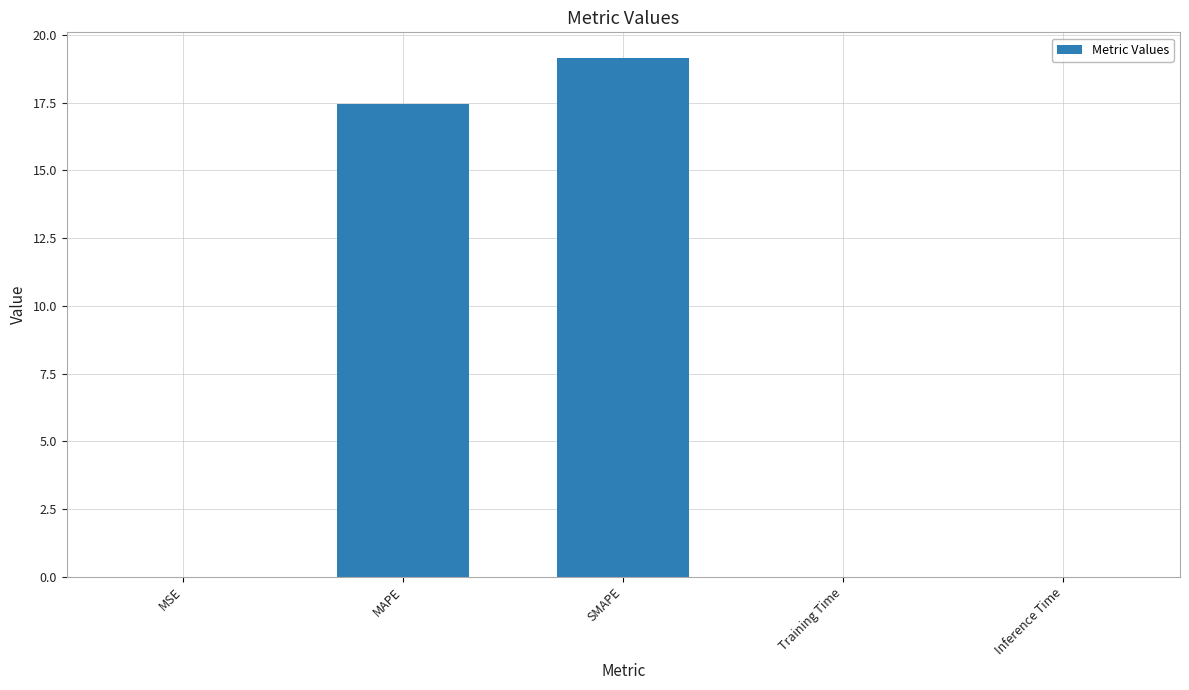

The value at MAPE is 3.7. True or false?

False